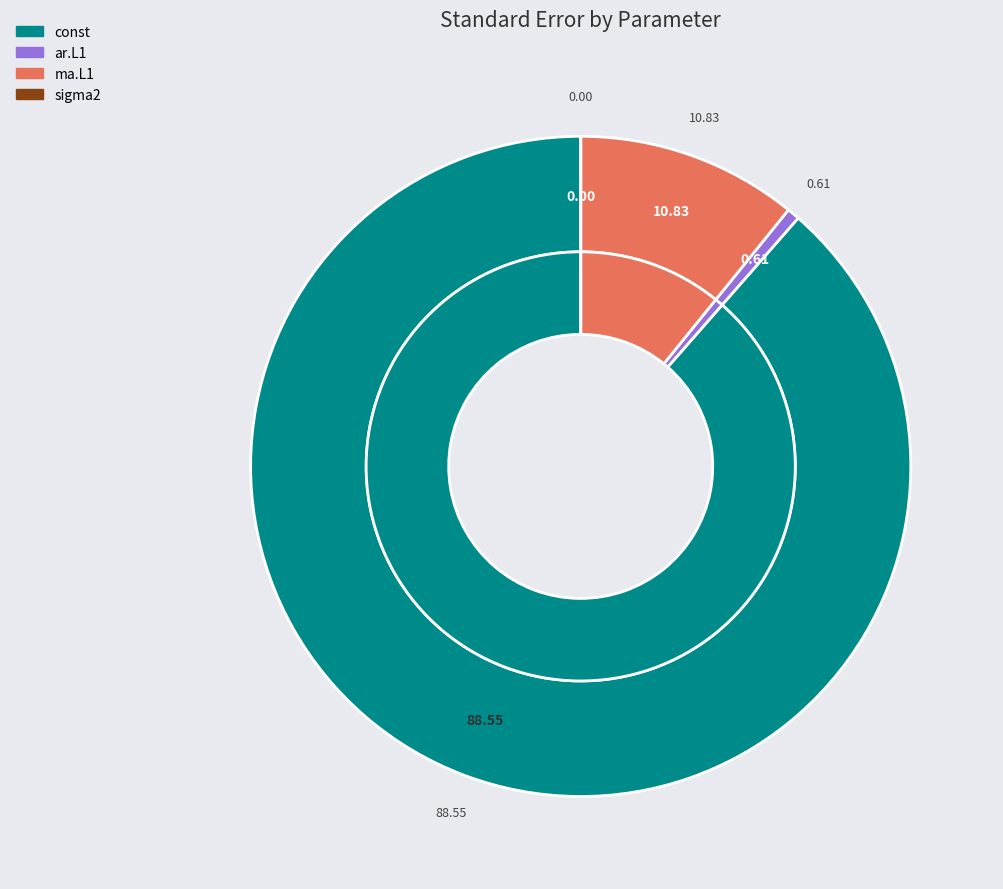

What percentage is the ma.L1 slice, to the nearest percent?

11%